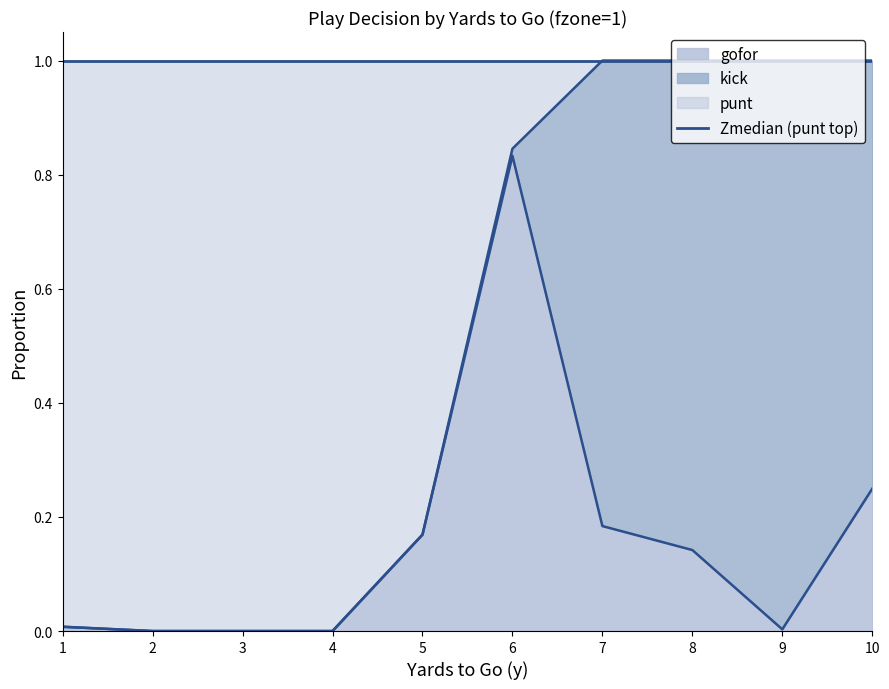

What is the difference between the punt values at 10 and 5?

0.8